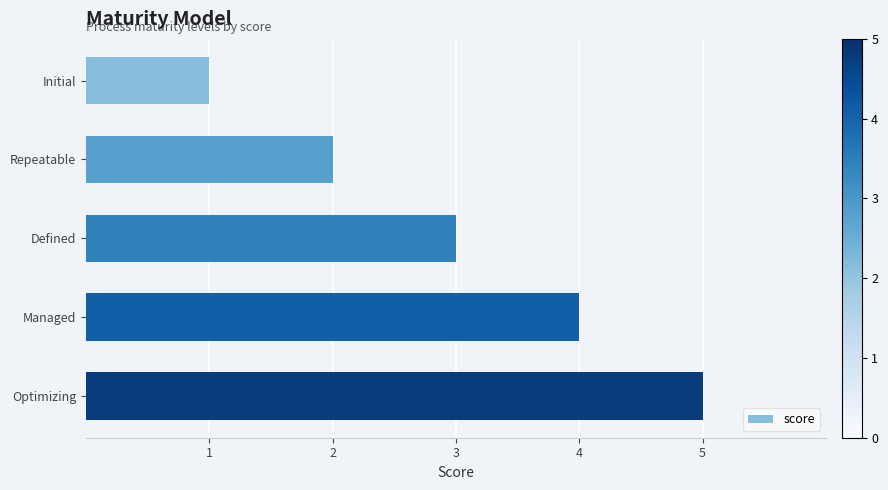

The chart shows a value of 2 at Repeatable. True or false?

True